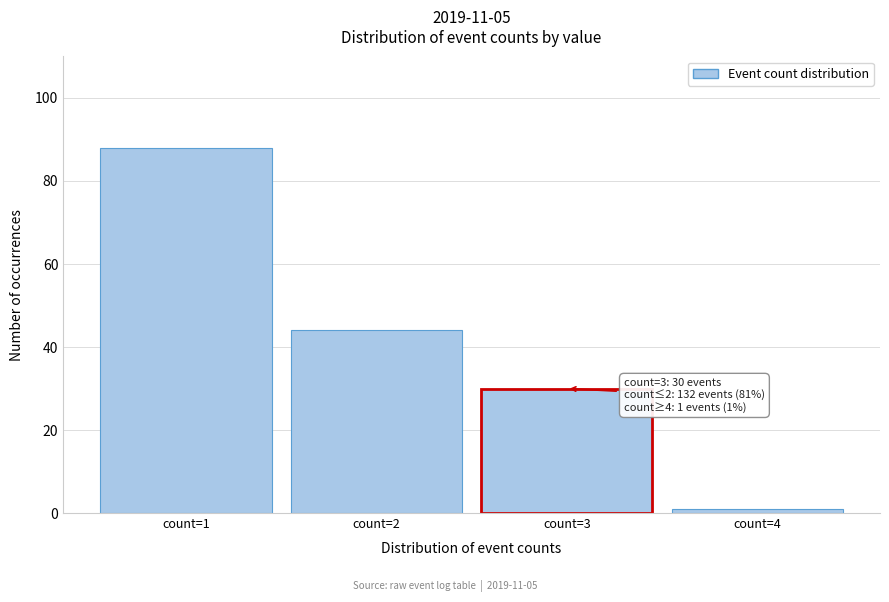

Reading right to left, extract all data points from this chart.

count=4=1	count=3=30	count=2=44	count=1=88